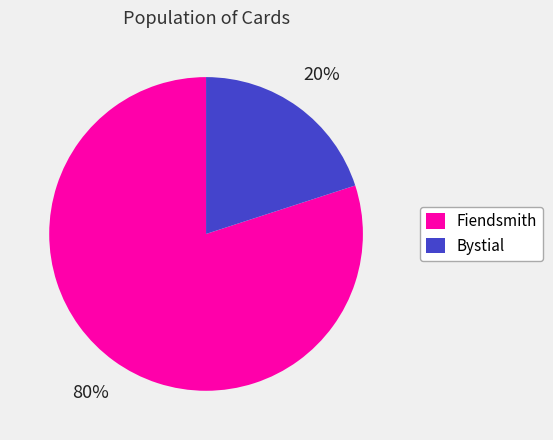

Which category has the smallest portion of the pie?

Bystial